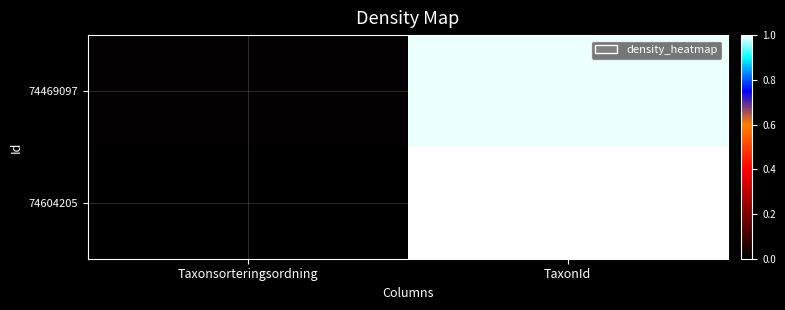

Which label corresponds to the largest value in the chart?

TaxonId